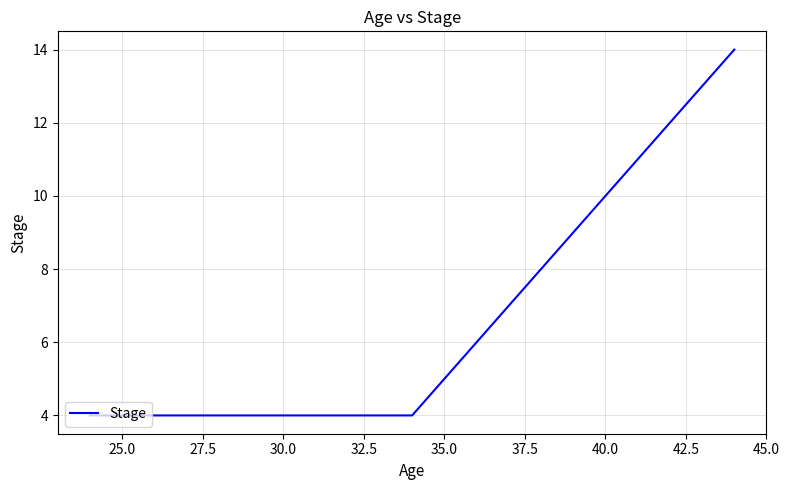

What is the sum of all values?

22